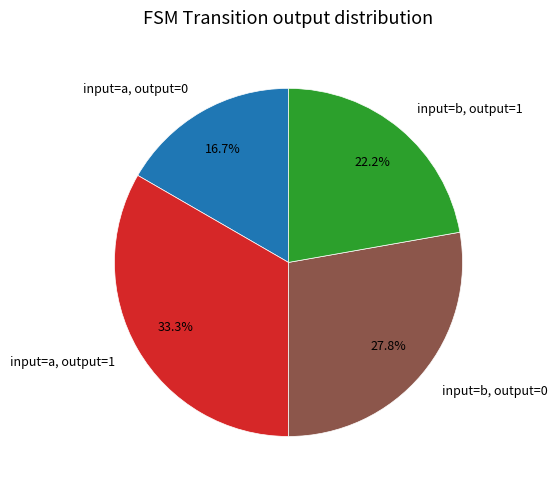

Which slice is the largest?

input=a, output=1